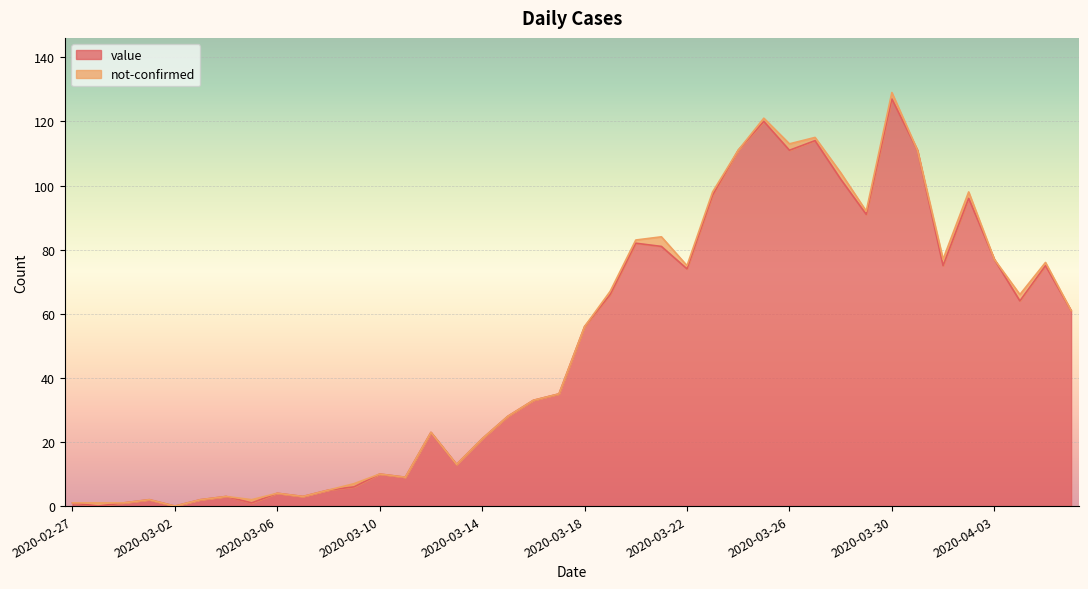

Rank the categories by value from highest to lowest.

2020-03-30, 2020-03-25, 2020-03-27, 2020-03-24, 2020-03-26, 2020-03-31, 2020-03-28, 2020-03-23, 2020-04-02, 2020-03-29, 2020-03-20, 2020-03-21, 2020-04-03, 2020-04-01, 2020-04-05, 2020-03-22, 2020-03-19, 2020-04-04, 2020-04-06, 2020-03-18, 2020-03-17, 2020-03-16, 2020-03-15, 2020-03-12, 2020-03-14, 2020-03-13, 2020-03-10, 2020-03-11, 2020-03-09, 2020-03-08, 2020-03-06, 2020-03-04, 2020-03-07, 2020-03-01, 2020-03-03, 2020-02-27, 2020-02-29, 2020-03-05, 2020-02-28, 2020-03-02